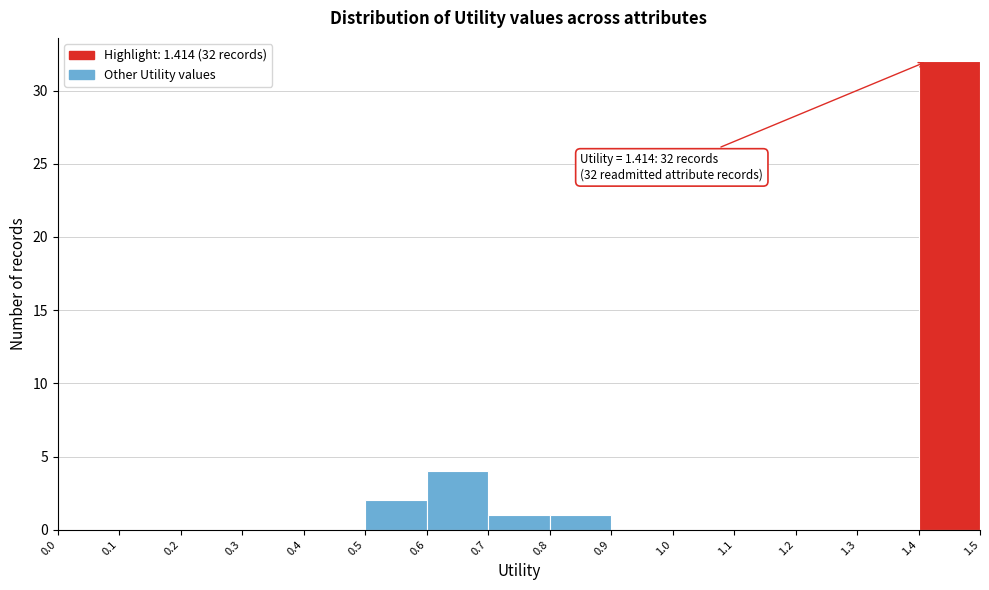

Over which range of the x-axis is the bar tallest?

1.4 to 1.5